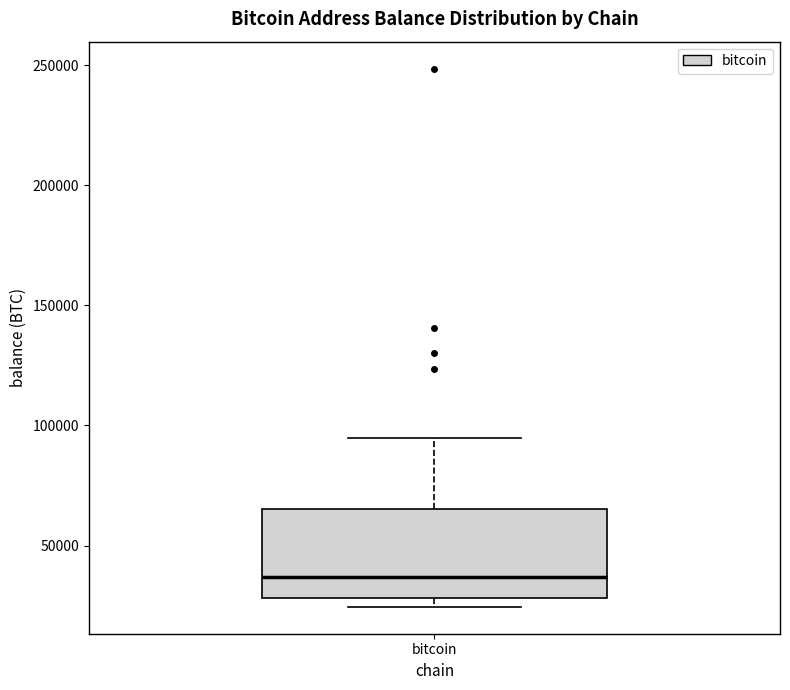

Where does the upper whisker of the box for bitcoin end on the y-axis? The values are not printed on the chart, so give them approximately, as read against the axis.

95000